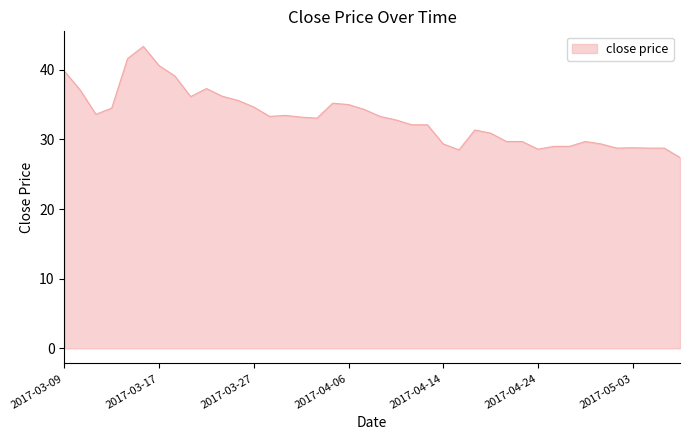

What is the maximum value shown in the chart?

43.4